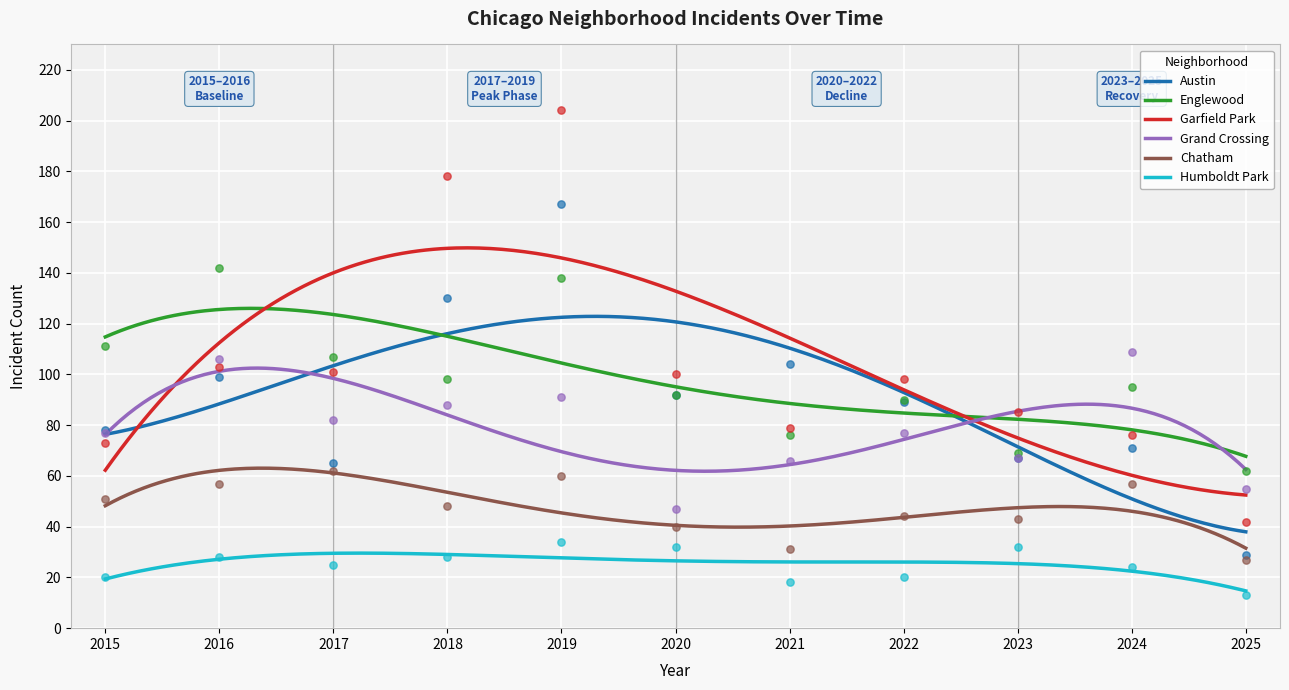

Which series has the largest total across all categories?

Garfield Park